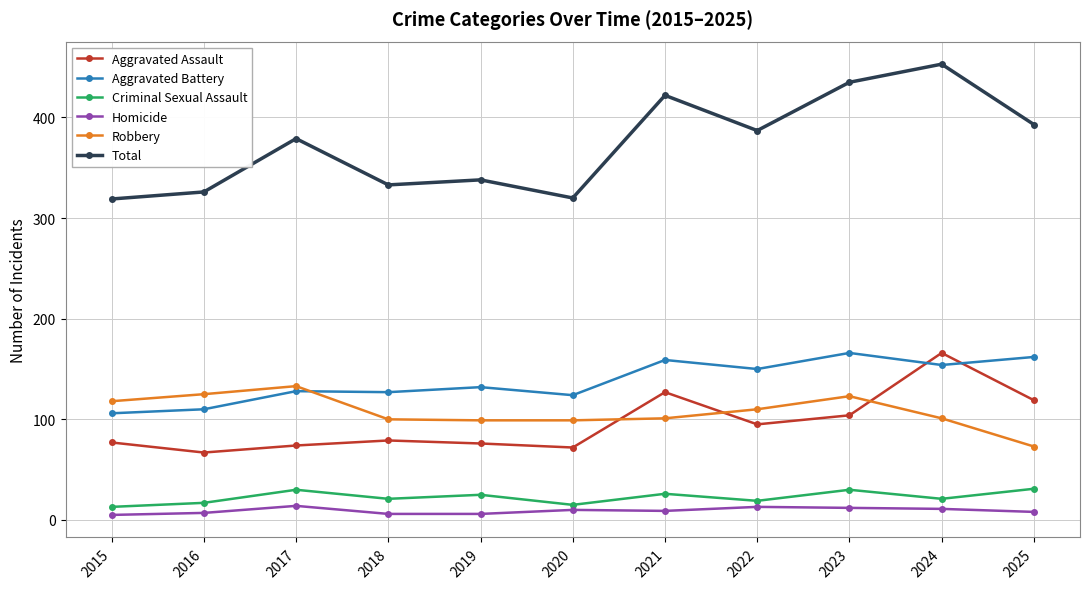

How many values in the Homicide series are below 9?

5